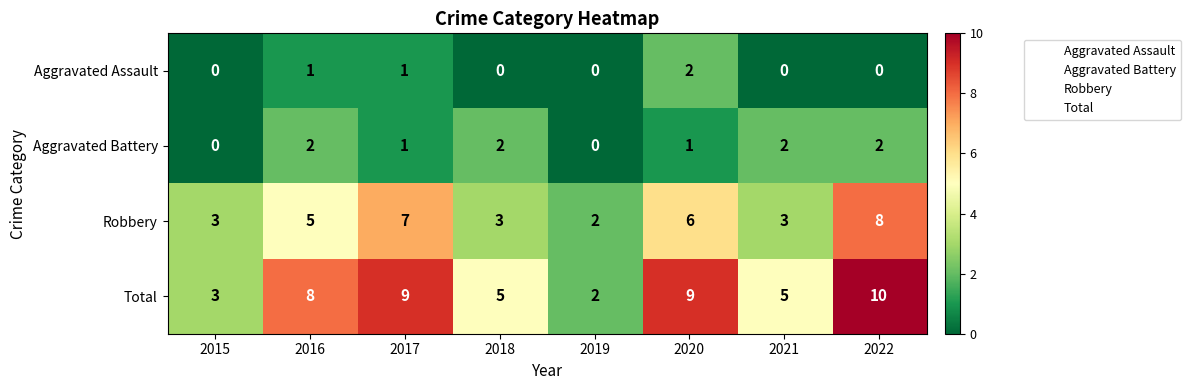

At which category is the sum across all series the highest?

2022